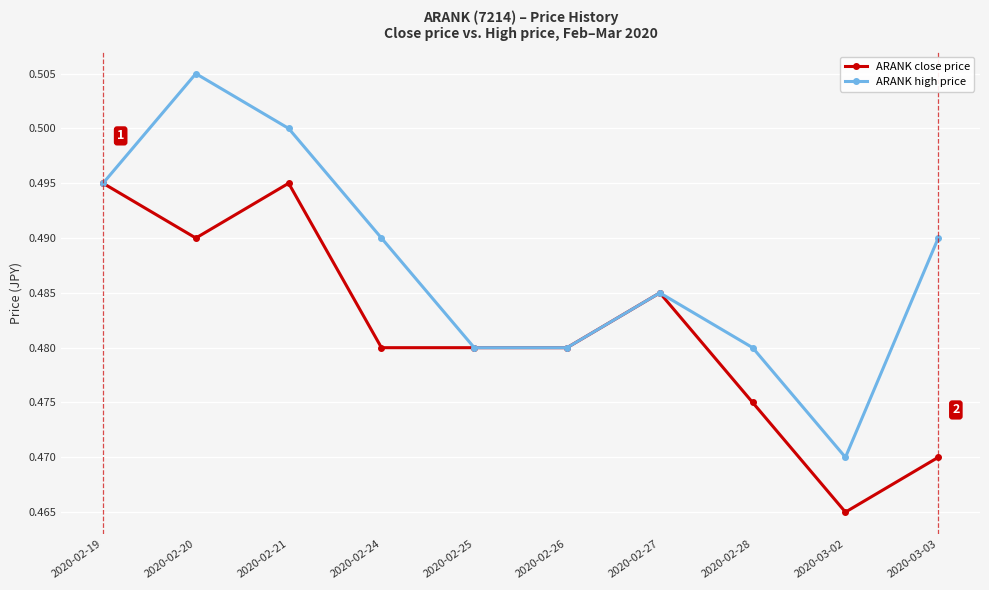

What position from the right is 2020-02-27?

4